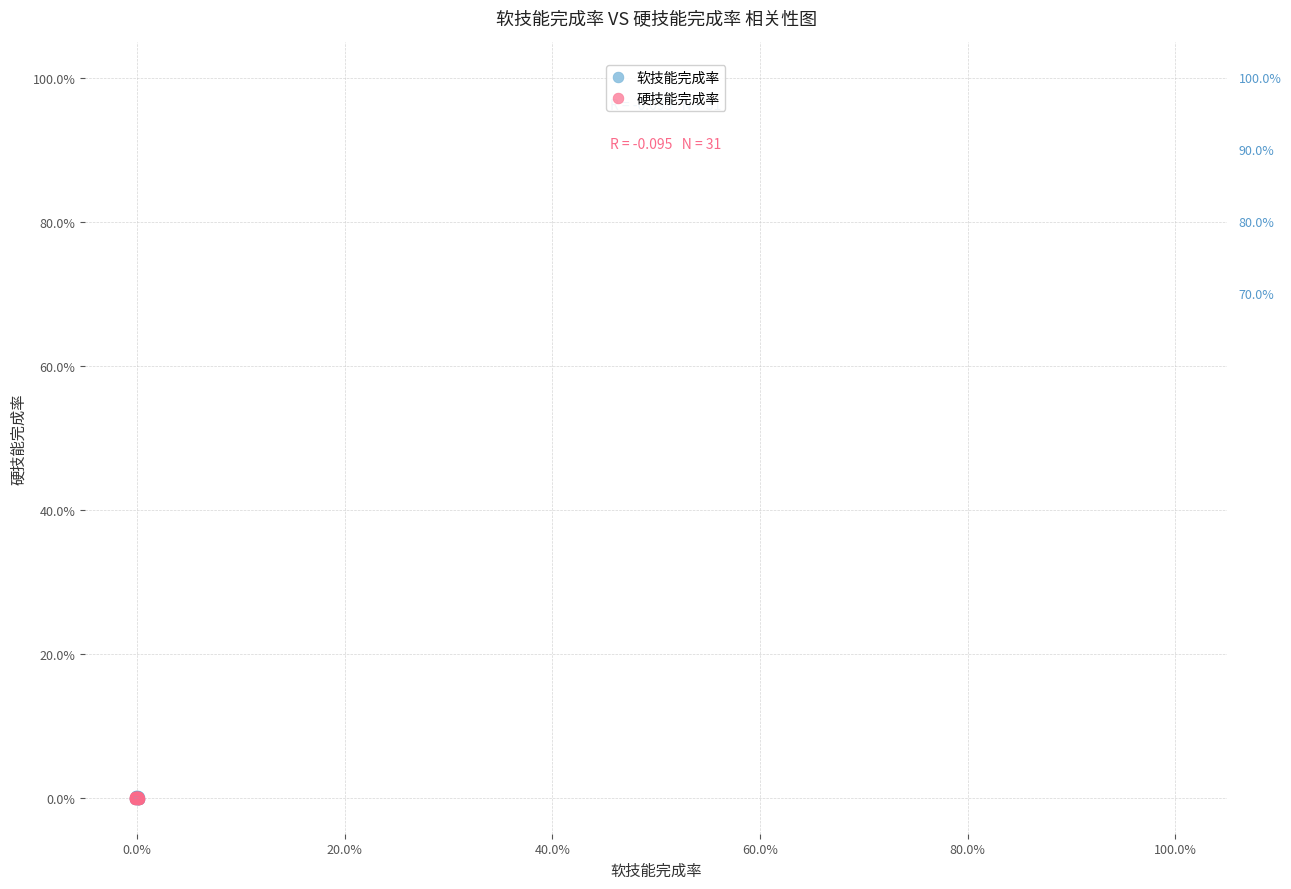

What are all the series names shown in the legend?

软技能完成率, 硬技能完成率